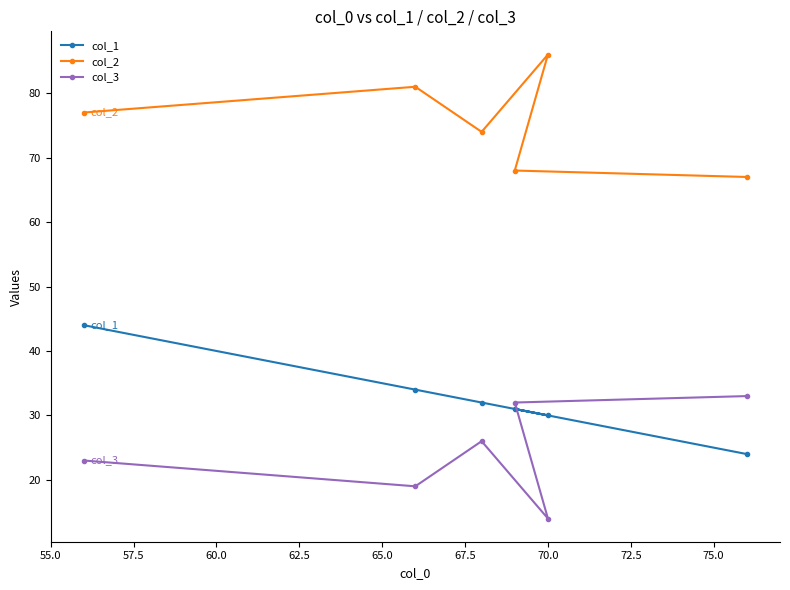

True or false: col_3 has more than 2 points higher than both neighbors.

False